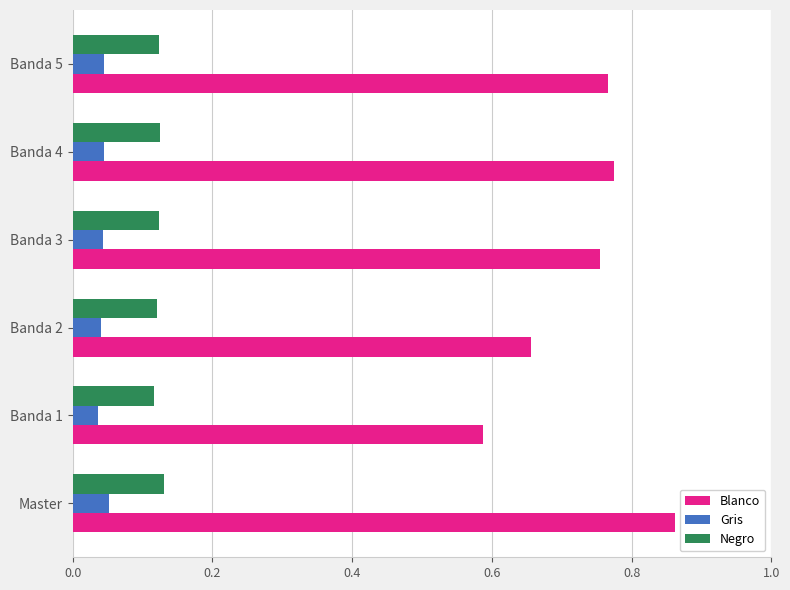

At how many categories does at least one series exceed 0?

6